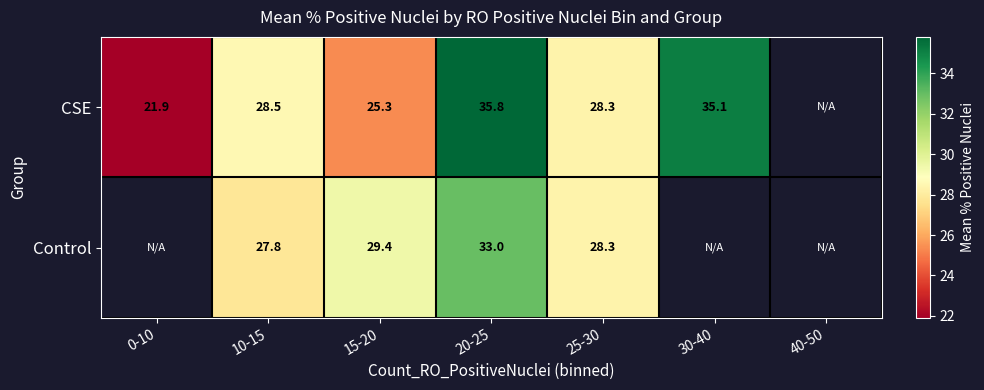

Which label corresponds to the smallest value in the chart?

0-10